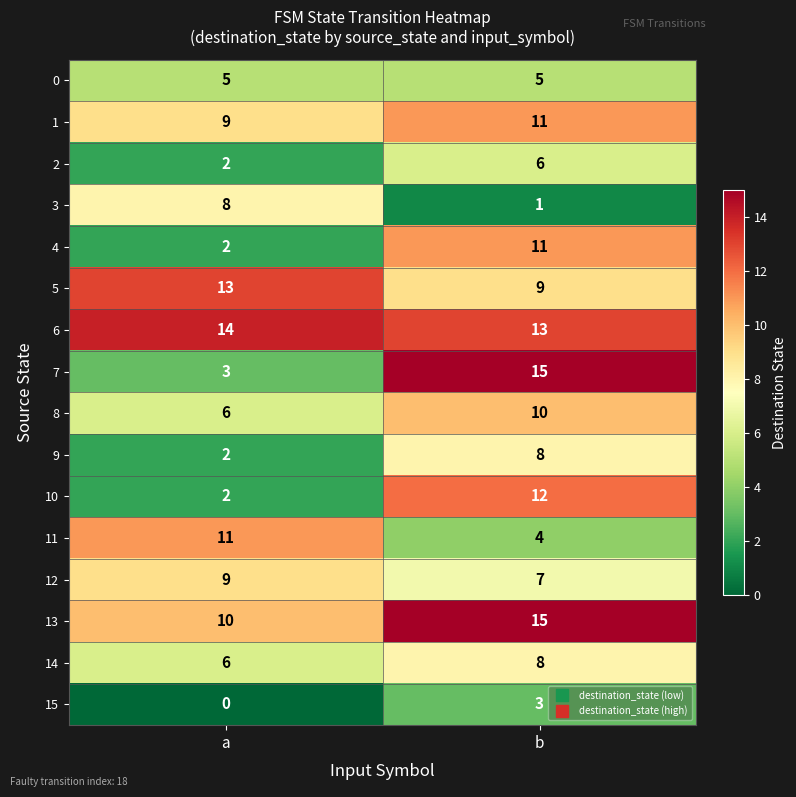

Which series has the largest total across all categories?

6